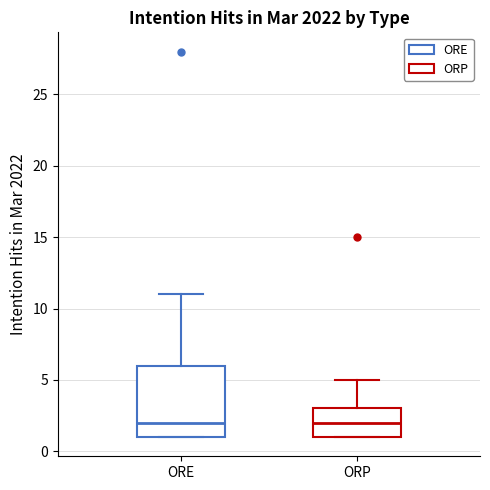

Where is the lower edge of the box for ORE on the y-axis? The values are not printed on the chart, so give them approximately, as read against the axis.

1